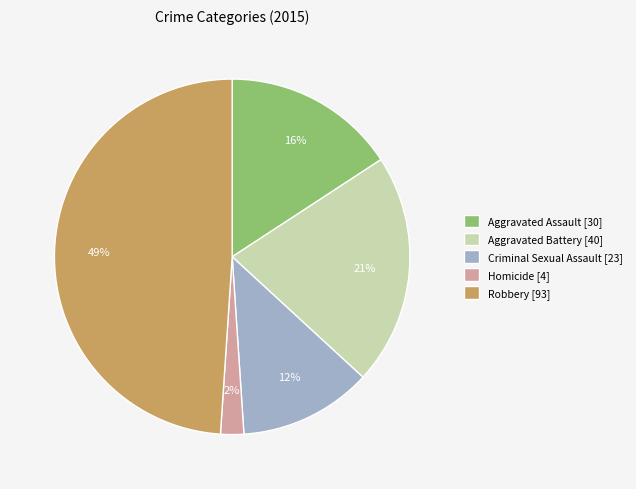

Which has a higher value, Criminal Sexual Assault or Aggravated Battery?

Aggravated Battery